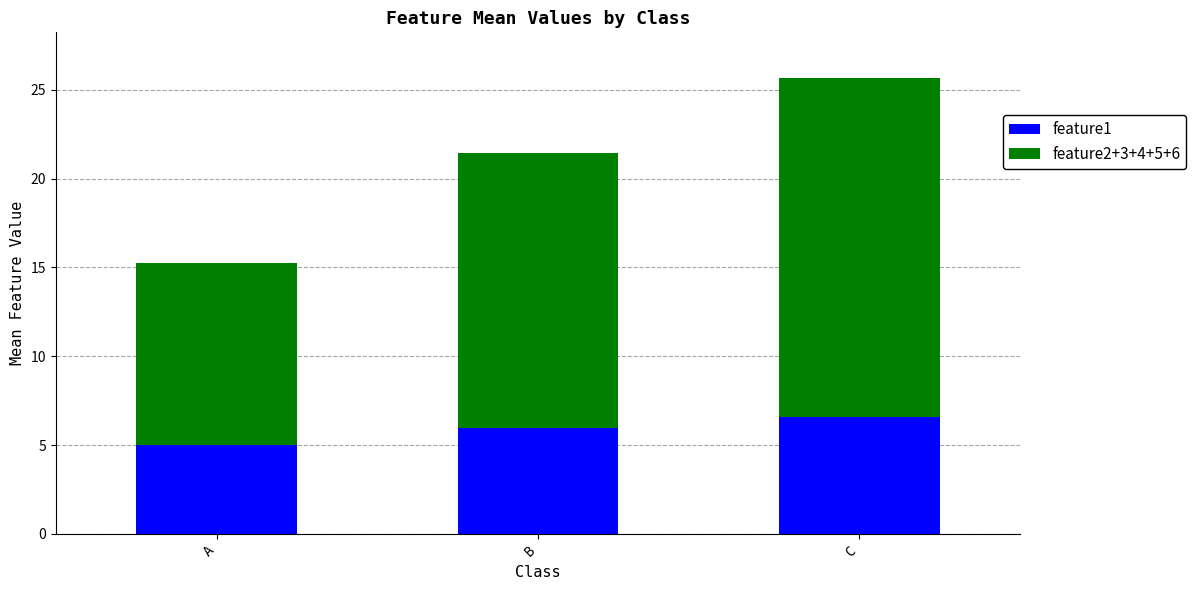

What is the maximum value for feature1?

6.6